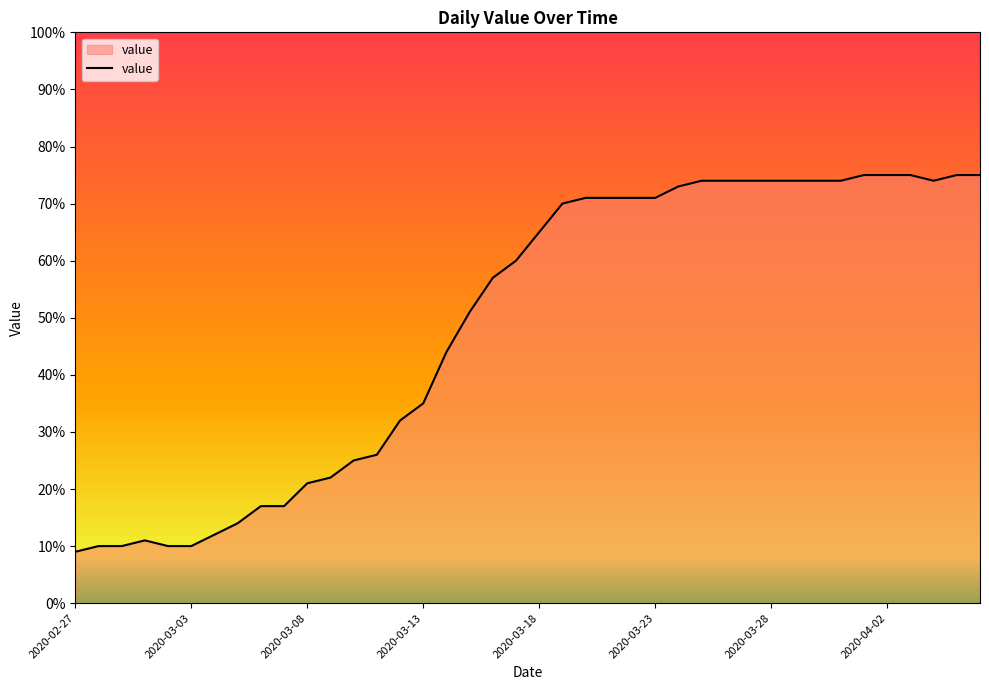

What is the minimum value shown in the chart?

9